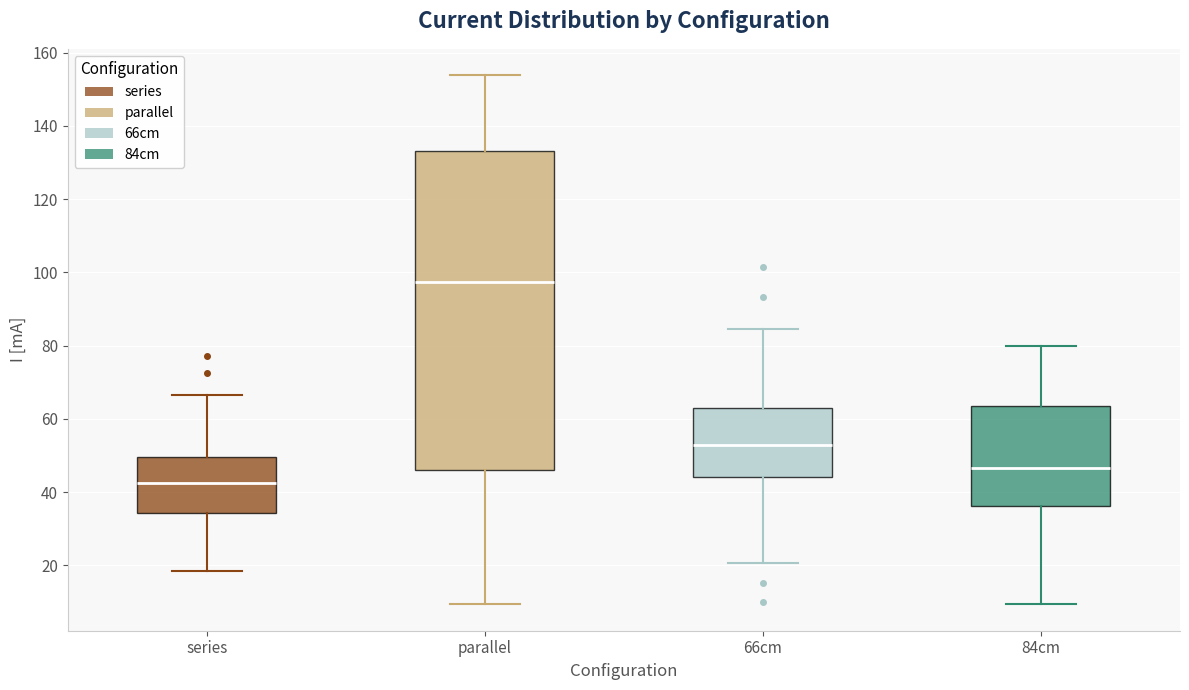

Where does the median line of the box for 66cm sit on the y-axis? The values are not printed on the chart, so give them approximately, as read against the axis.

52